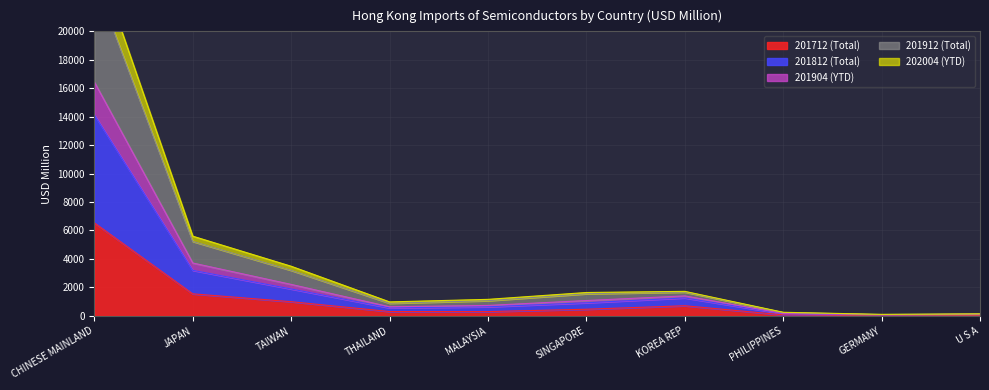

The 201712 series shows 114.5 at PHILIPPINES. True or false?

False